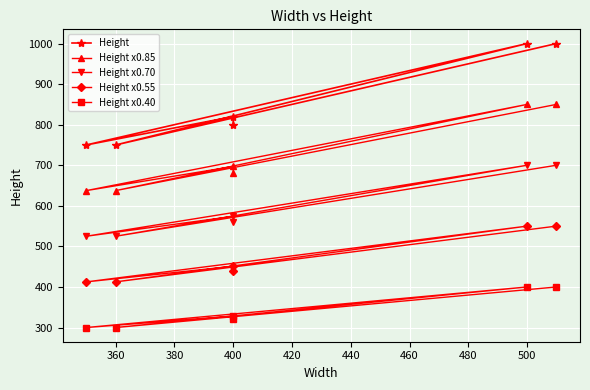

What is the sum of all Height x0.55 values?

2816.0